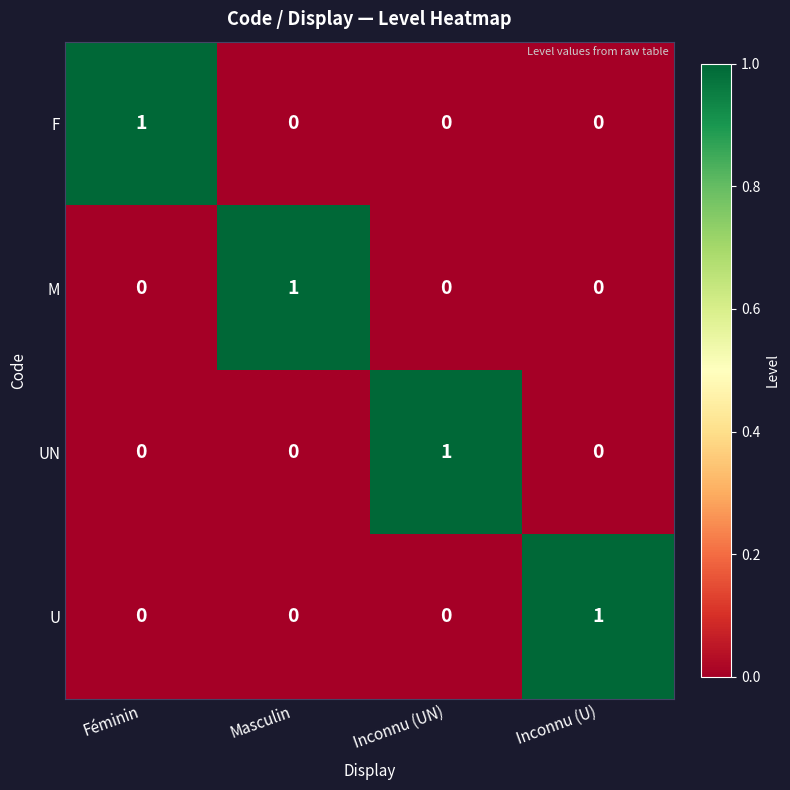

How many U values are between 0 and 1?

4